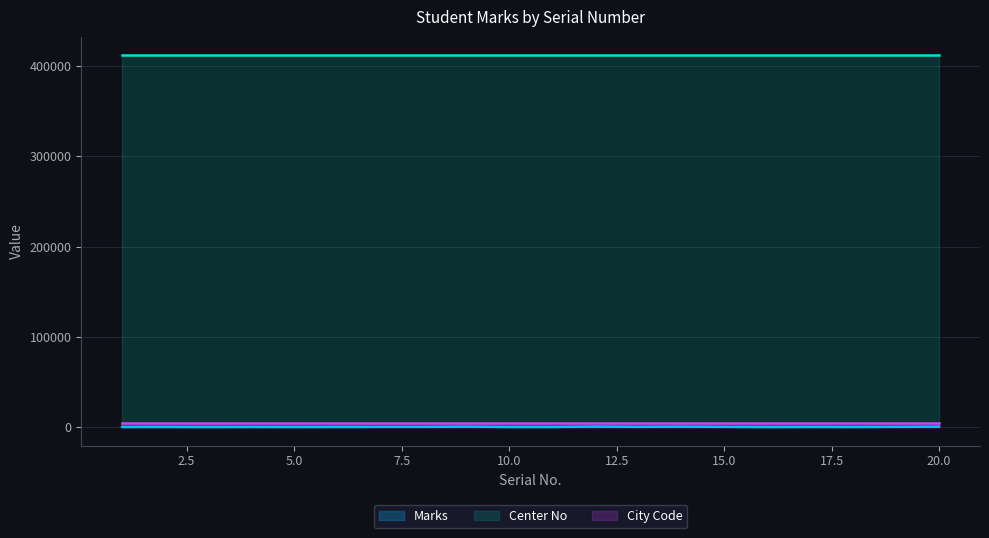

True or false: City Code and Marks cross at least once.

False